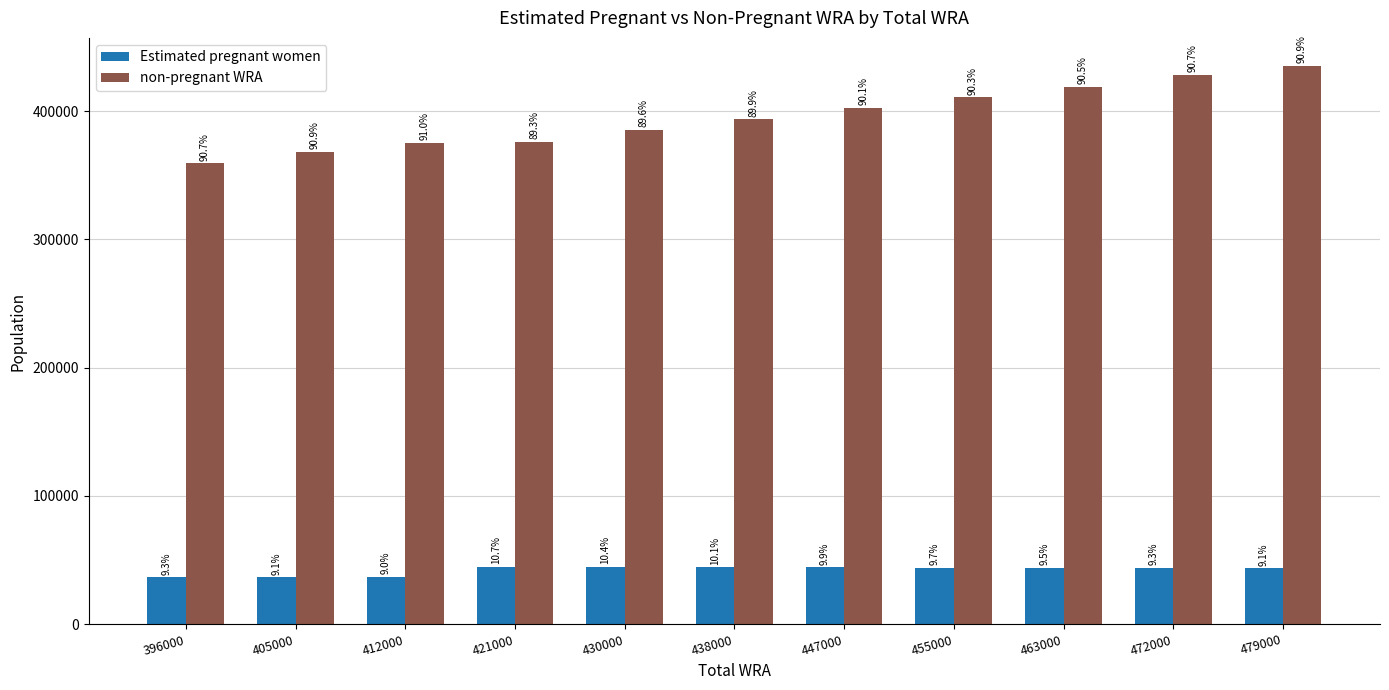

What are all the series names shown in the legend?

Estimated pregnant women, non-pregnant WRA